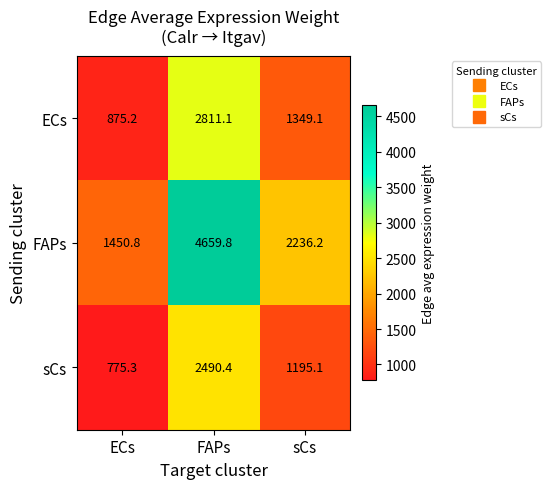

At which category does the chart reach its minimum across all series?

ECs